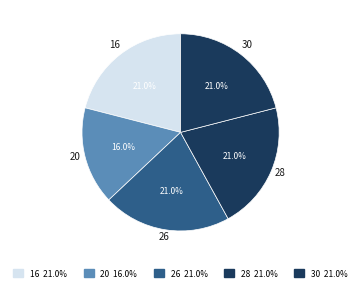

Count the number of slices in the pie.

5